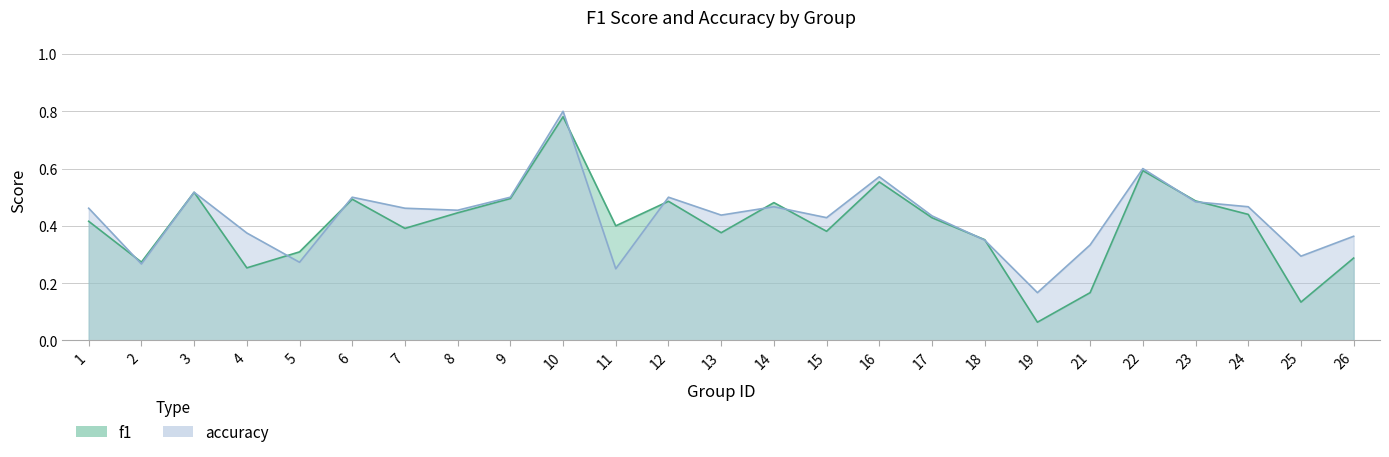

Which series has the largest total across all categories?

accuracy